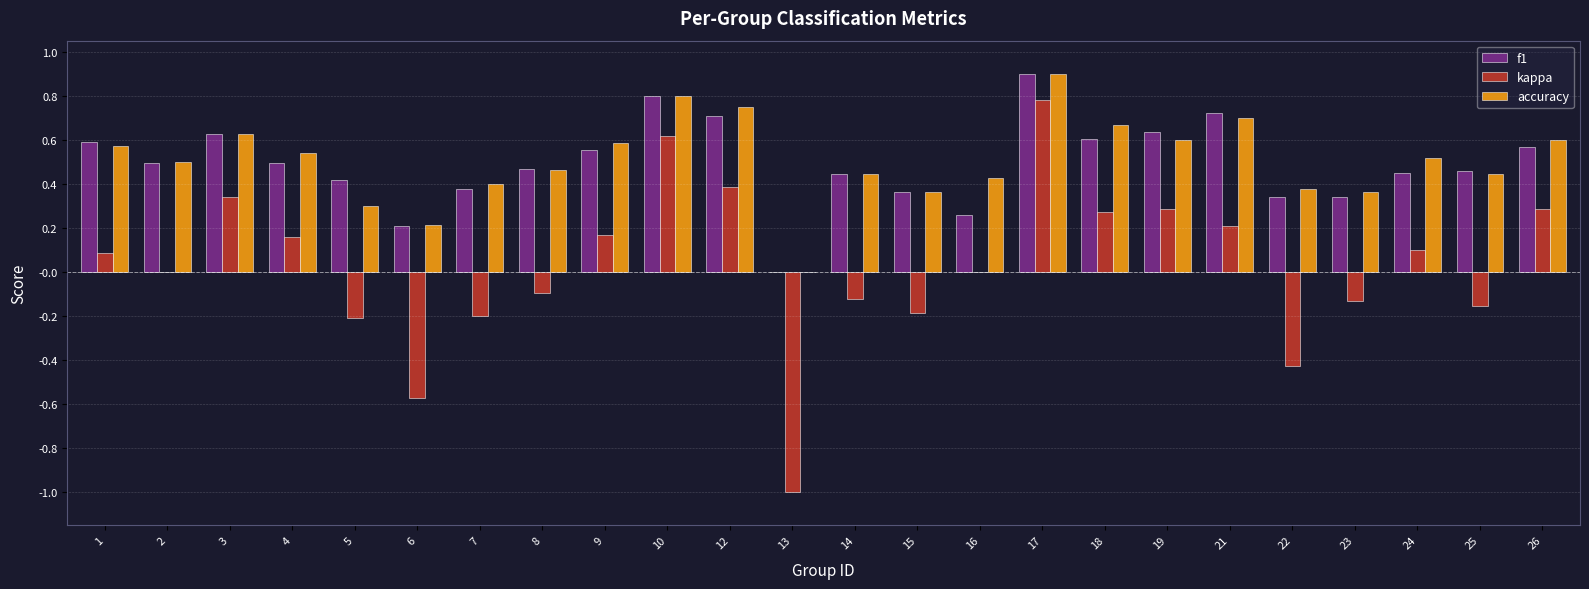

Does the chart contain stacked bars?

No